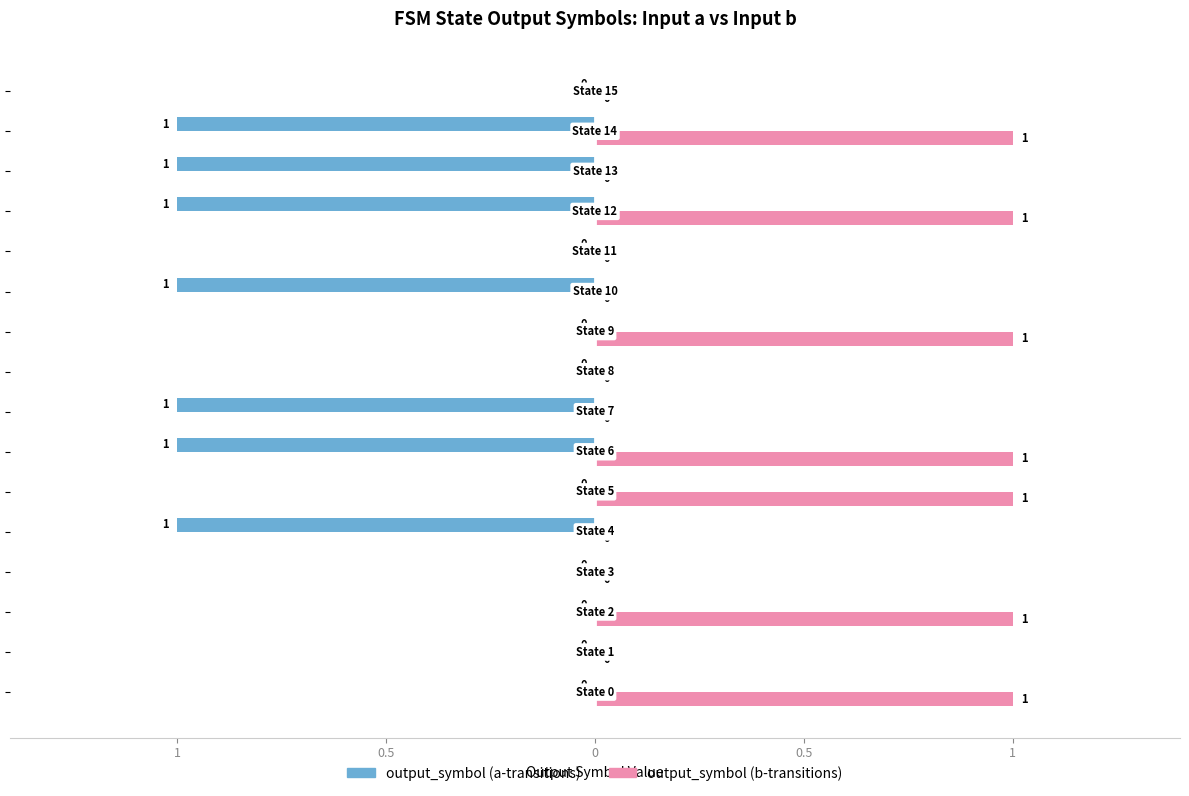

What are all the series names shown in the legend?

output_symbol (a-transitions), output_symbol (b-transitions)